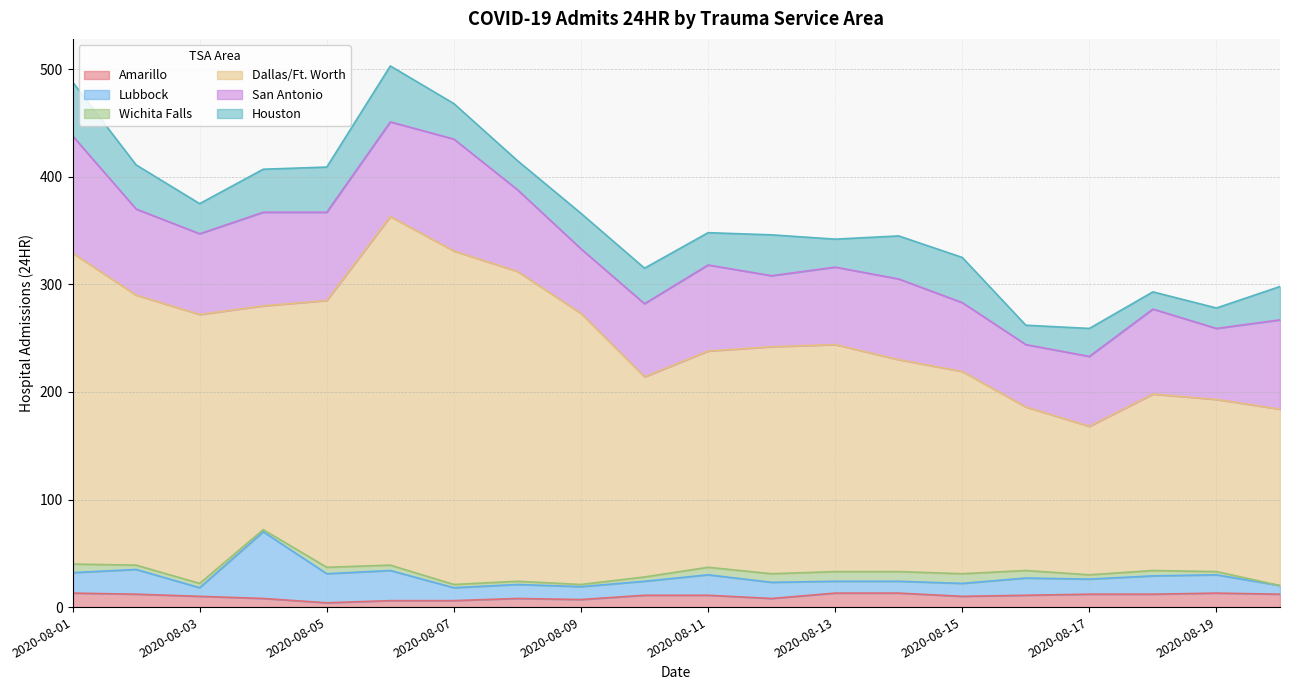

What is the maximum value for Amarillo?

13